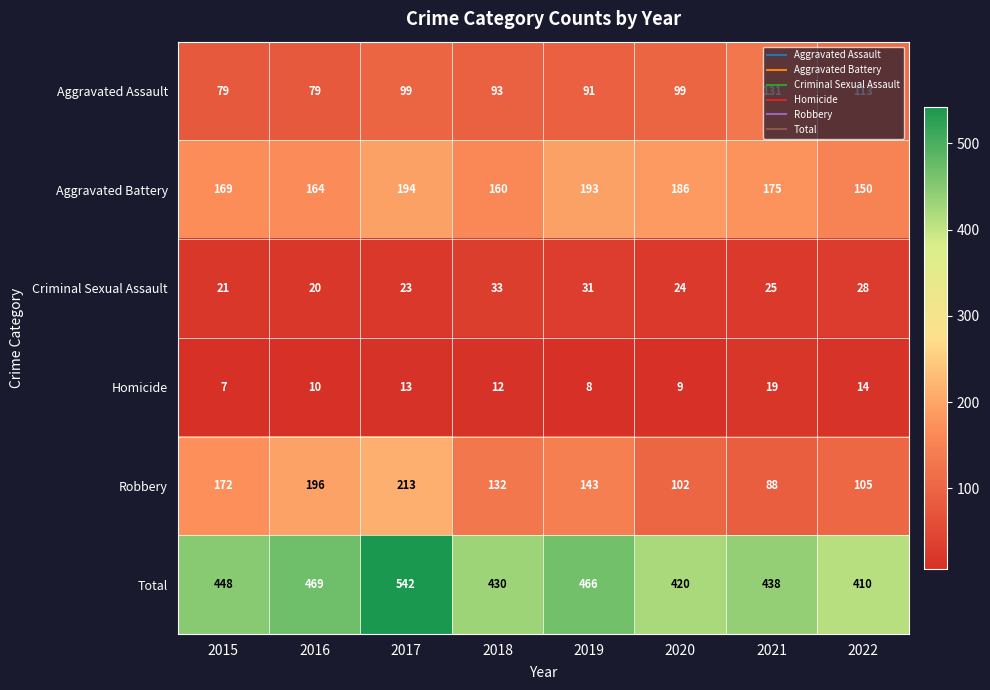

True or false: Total has a value of 772 at 2021.

False